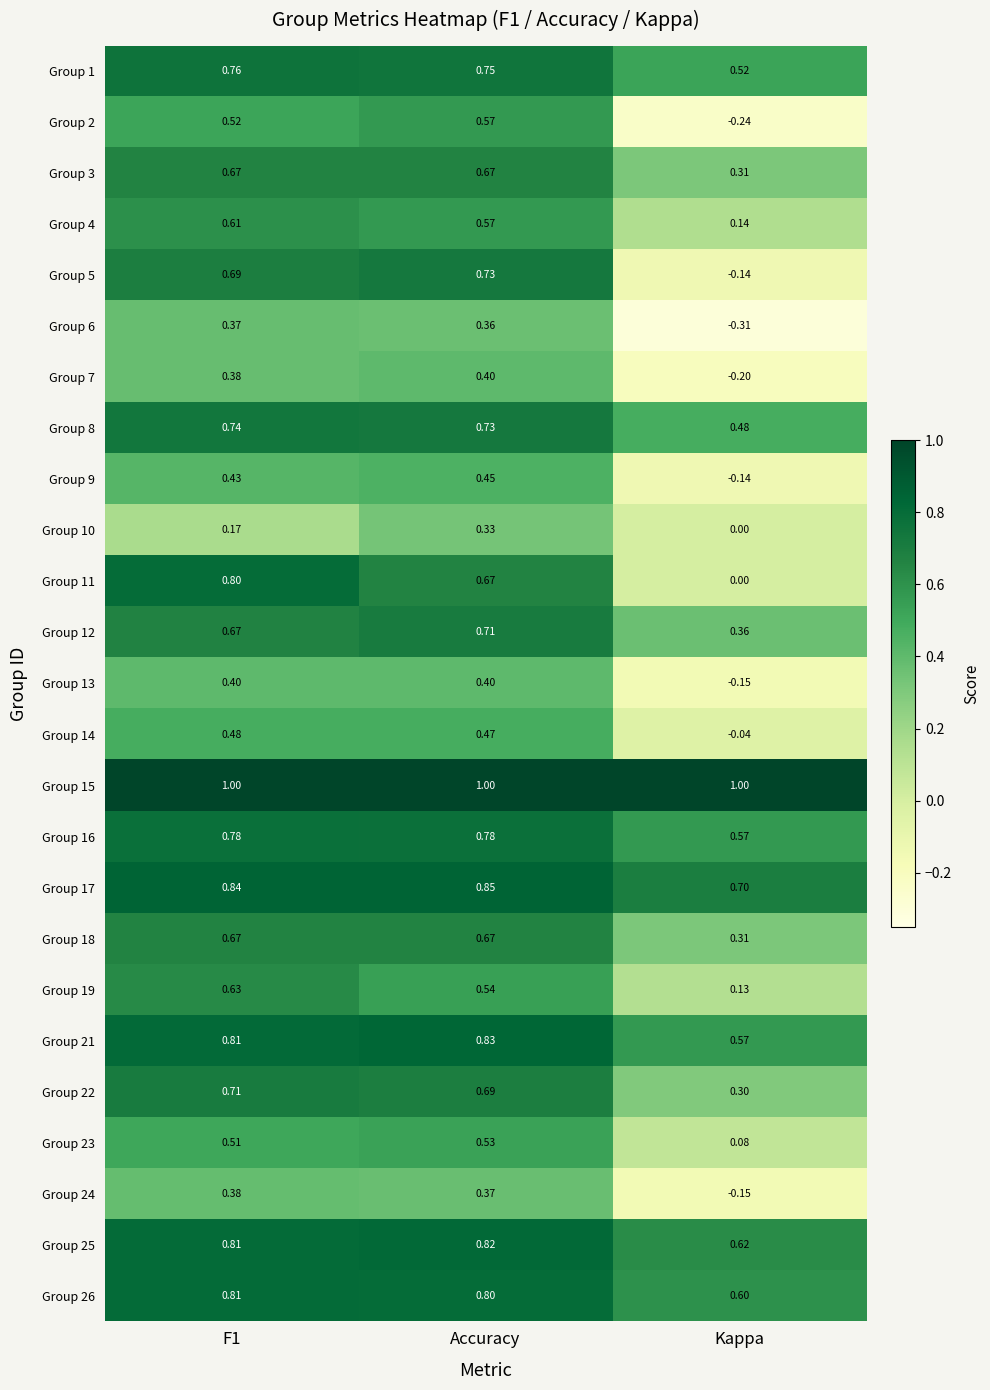

At which label is Group 5 closest to 0?

Kappa